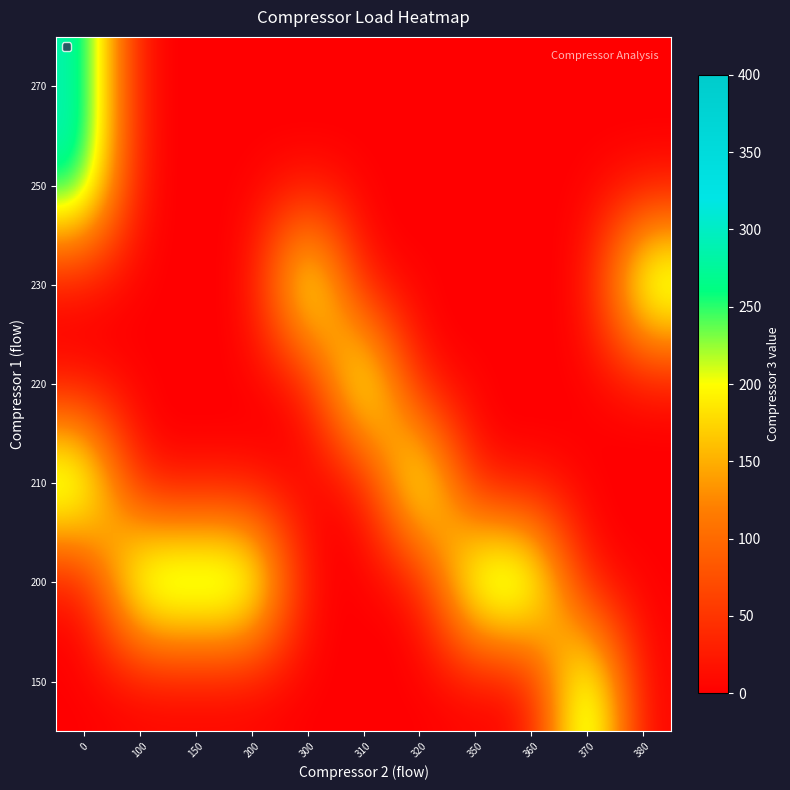

Reading left to right, what are all the values shown in this chart?

row_0: 0	0	0	0	0	0	0	0	0	295	0
row_1: 0	295	295	295	0	0	0	295	295	0	0
row_2: 295	0	0	0	0	0	295	0	0	0	0
row_3: 0	0	0	0	0	295	0	0	0	0	0
row_4: 0	0	0	0	295	0	0	0	0	0	295
row_5: 295	0	0	0	0	0	0	0	0	0	0
row_6: 295	0	0	0	0	0	0	0	0	0	0